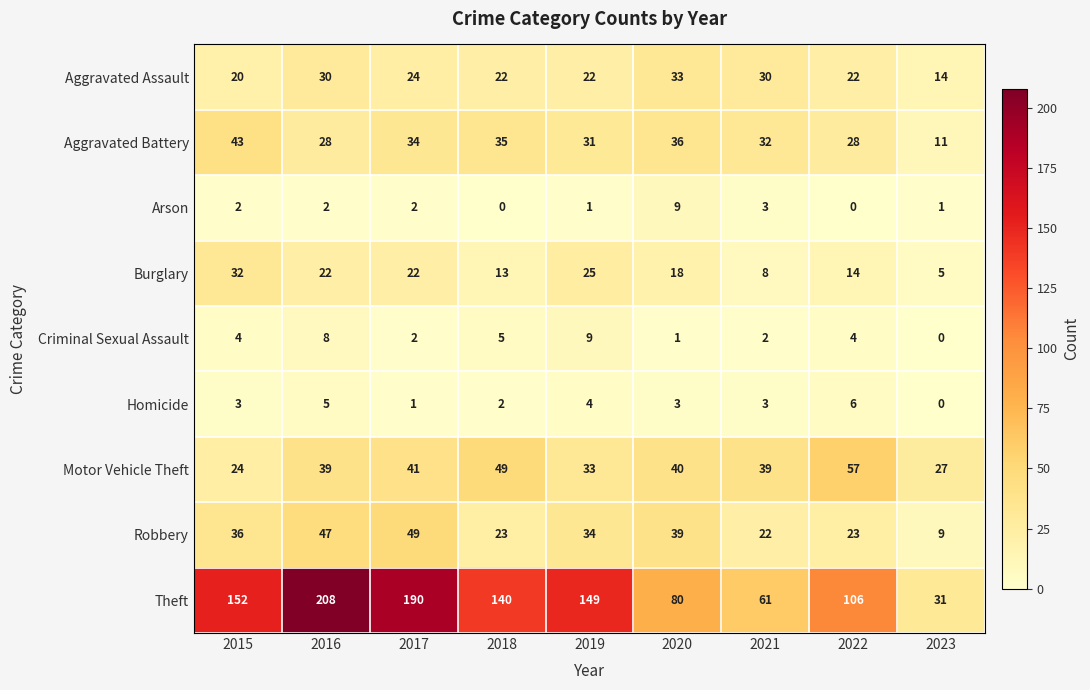

At which category does the chart reach its peak across all series?

2016